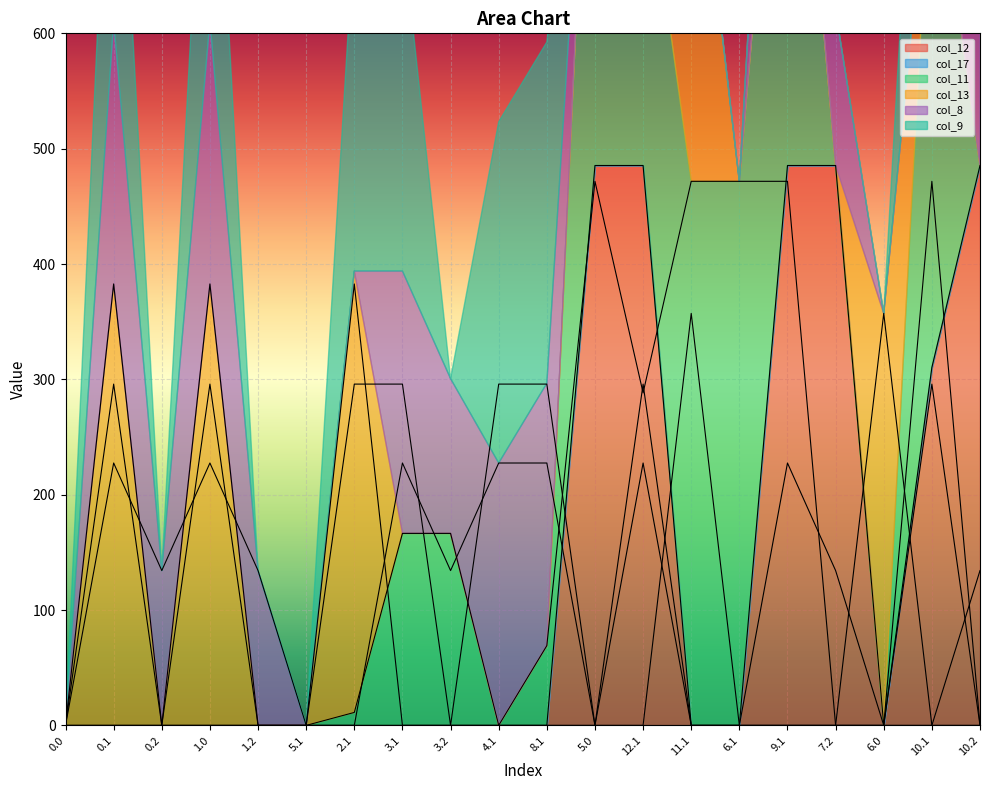

After their last crossing, which series has the higher values: col_9 or col_11?

col_11